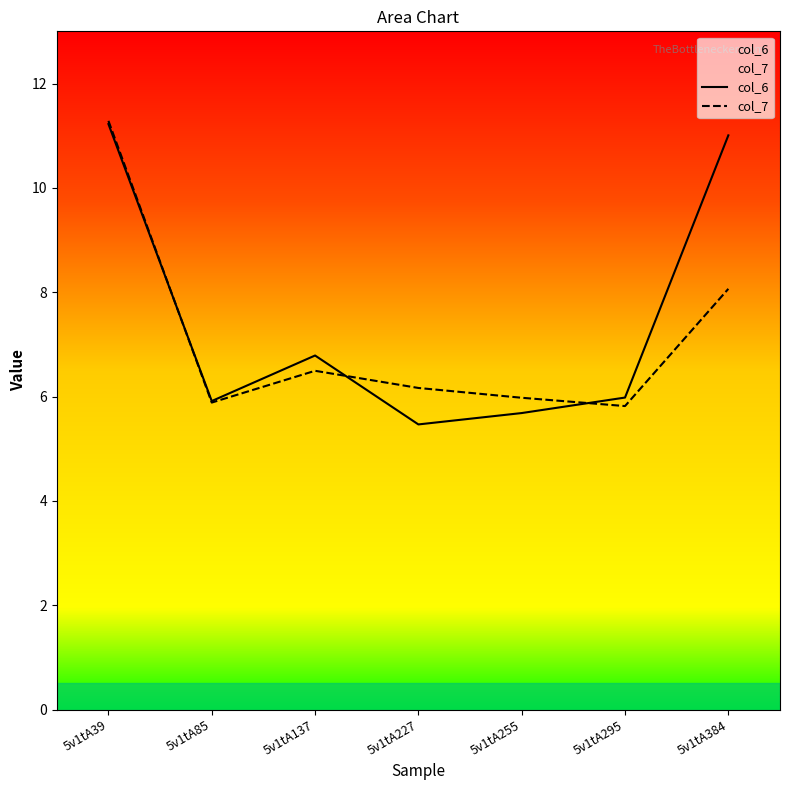

What is the sum of the col_7 values at 5v1tA39 and 5v1tA295?

17.1